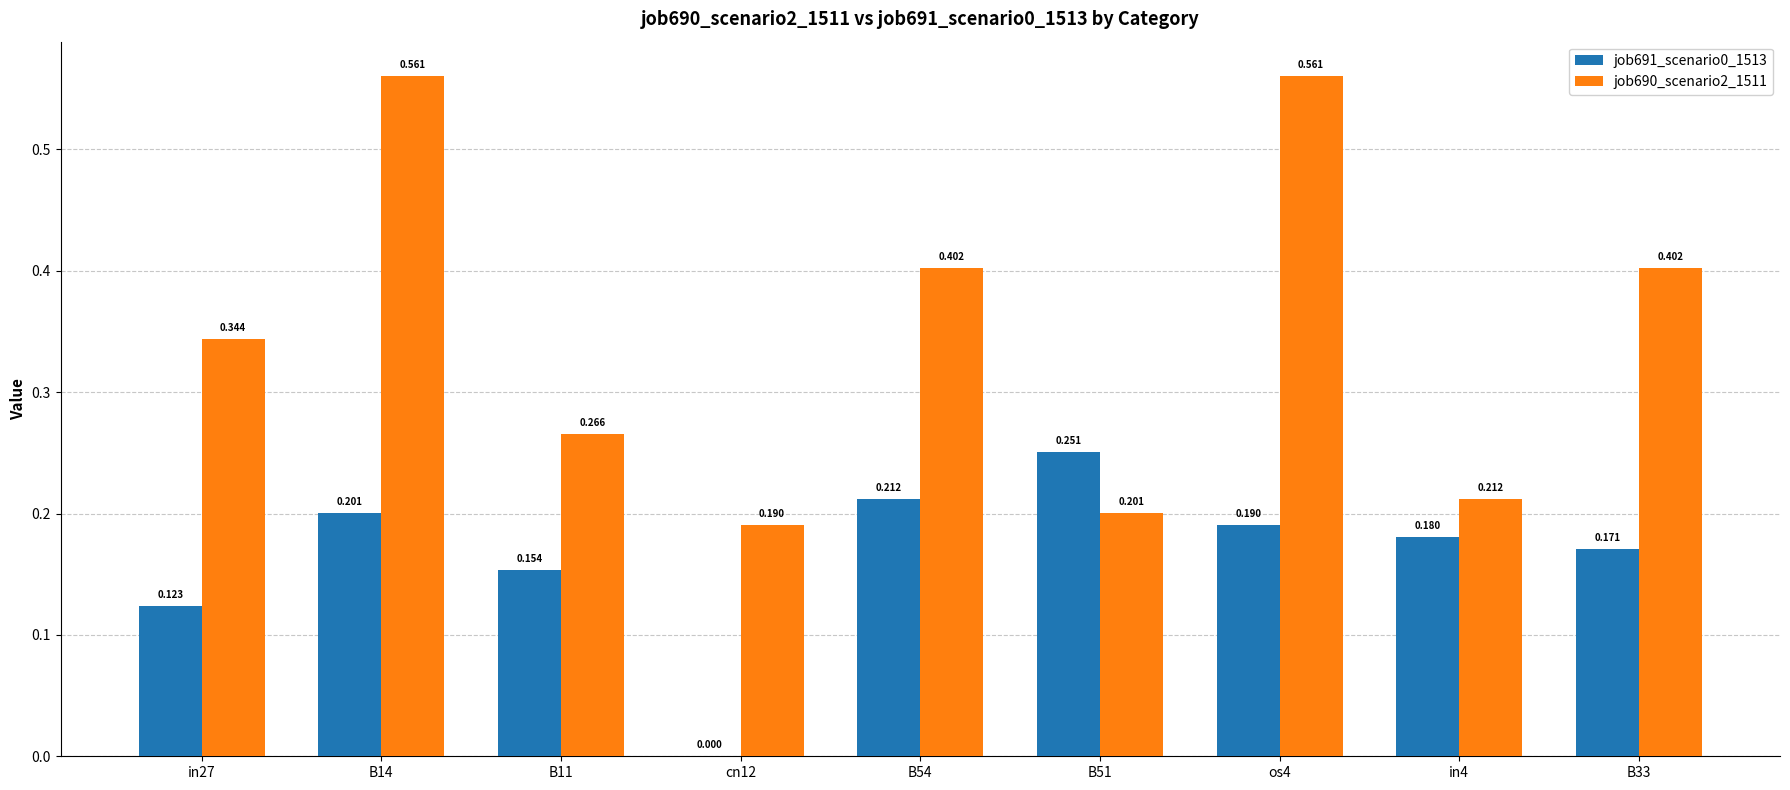

How many groups of bars are there?

9